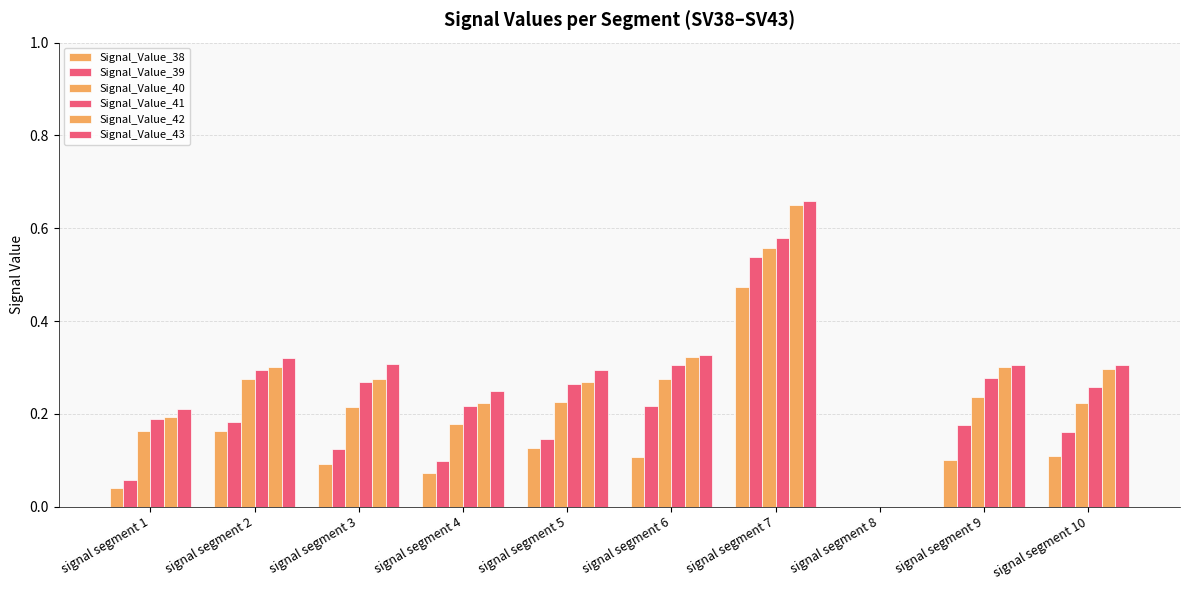

How many positive values does the Signal_Value_38 series have?

9